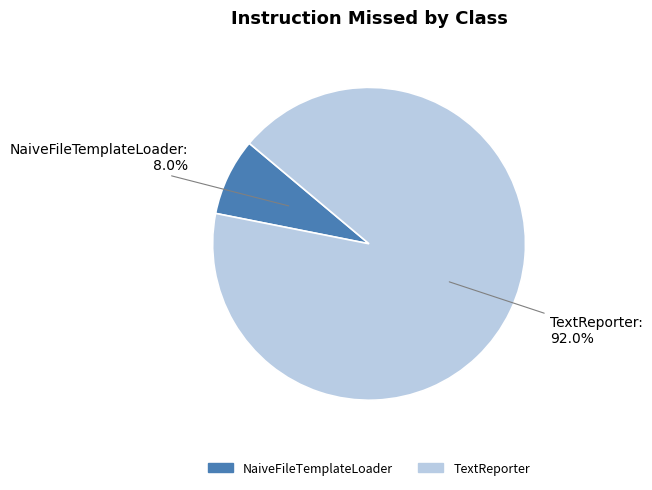

Count the number of slices in the pie.

2